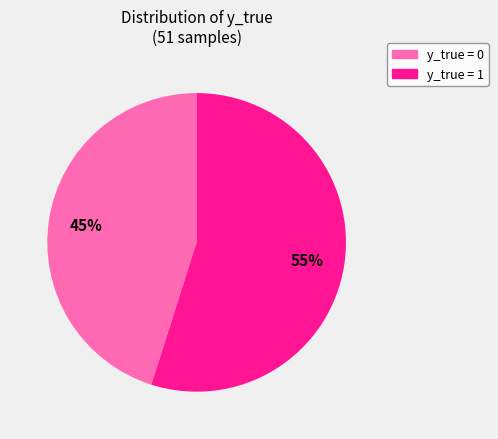

Does any single category account for the majority?

Yes